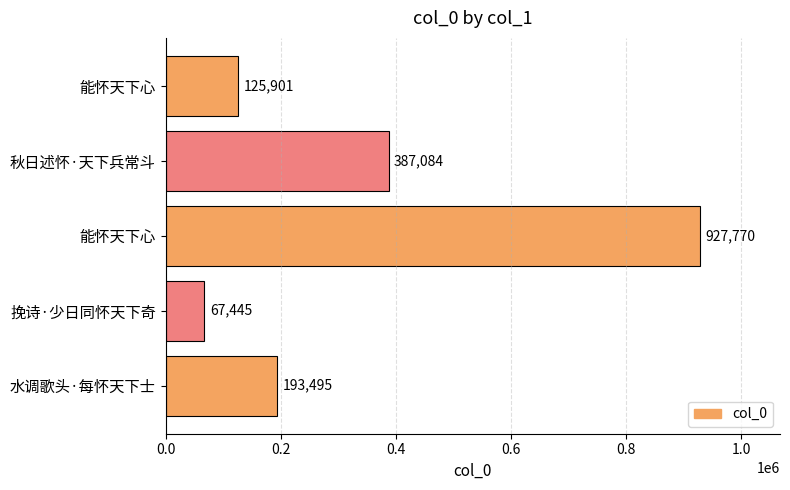

How many values are below 193495?

2